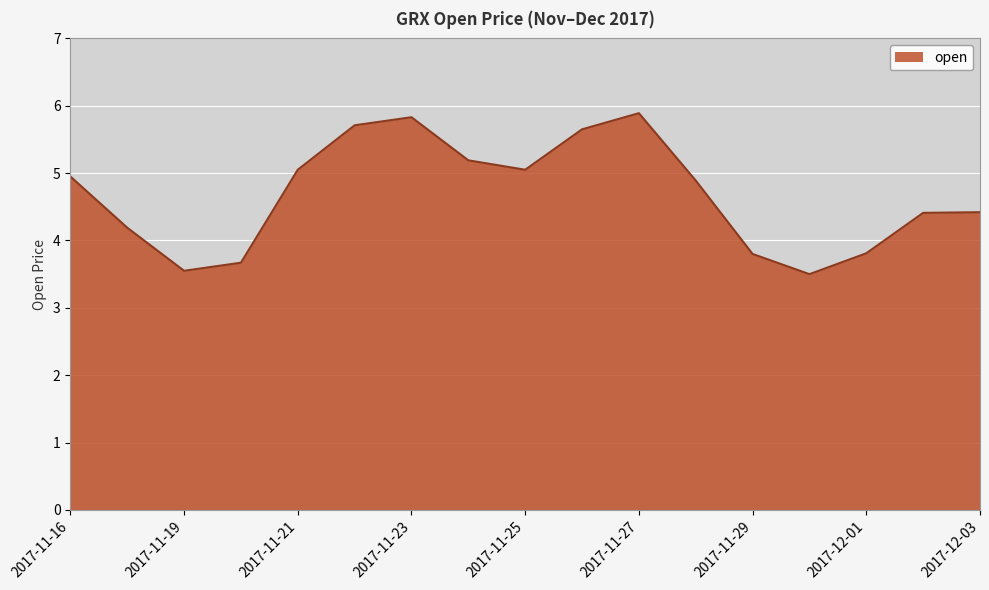

What is the greatest value displayed?

5.9